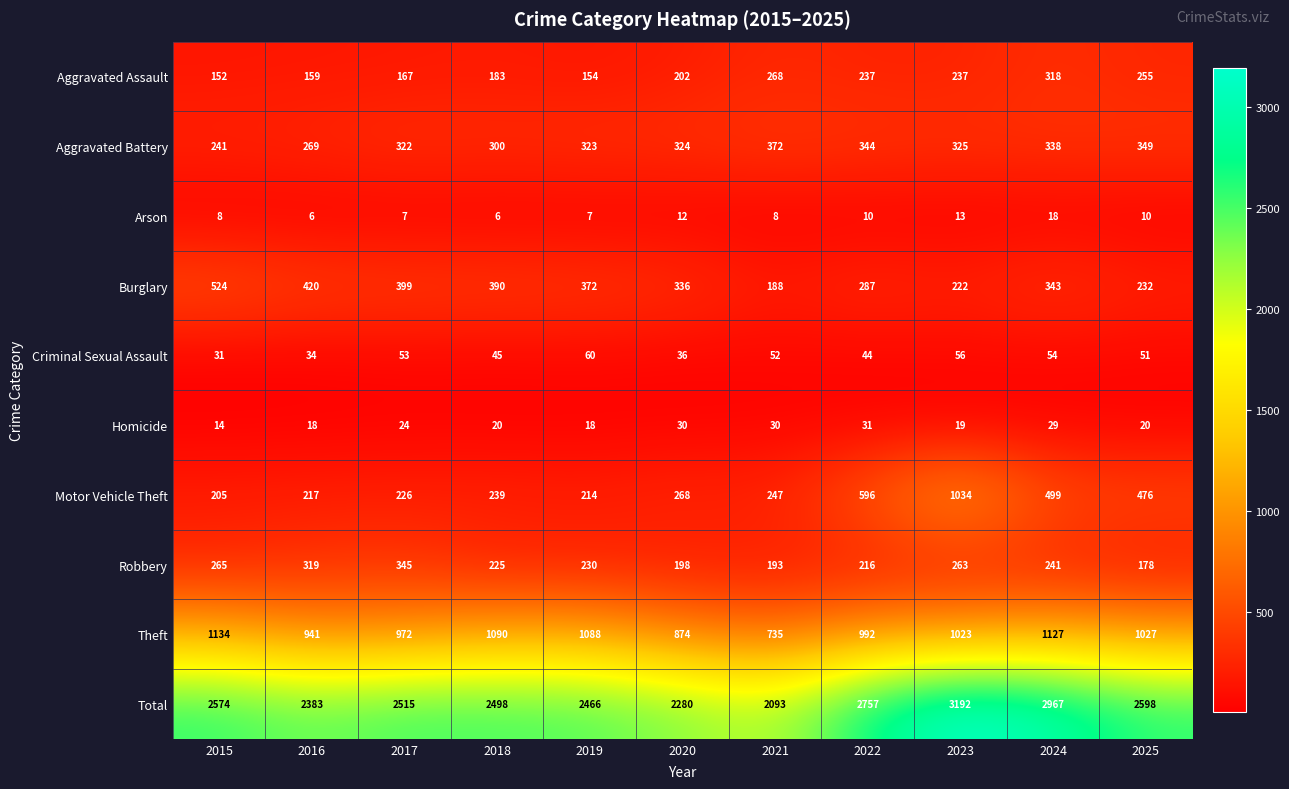

Which series has the widest spread of values?

Total